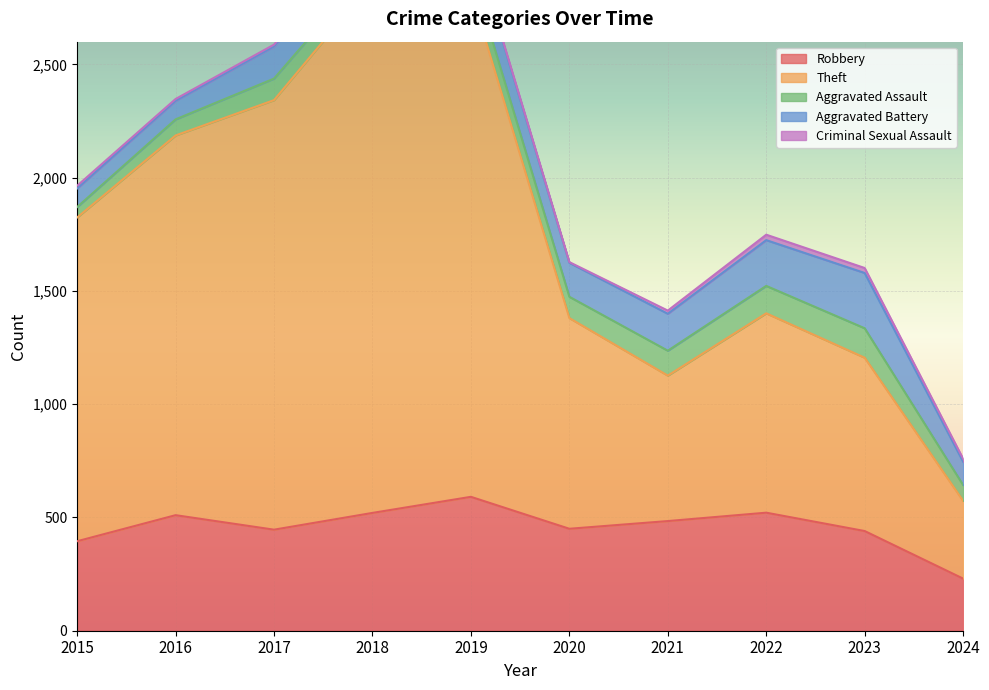

Count the number of data series in this chart.

5